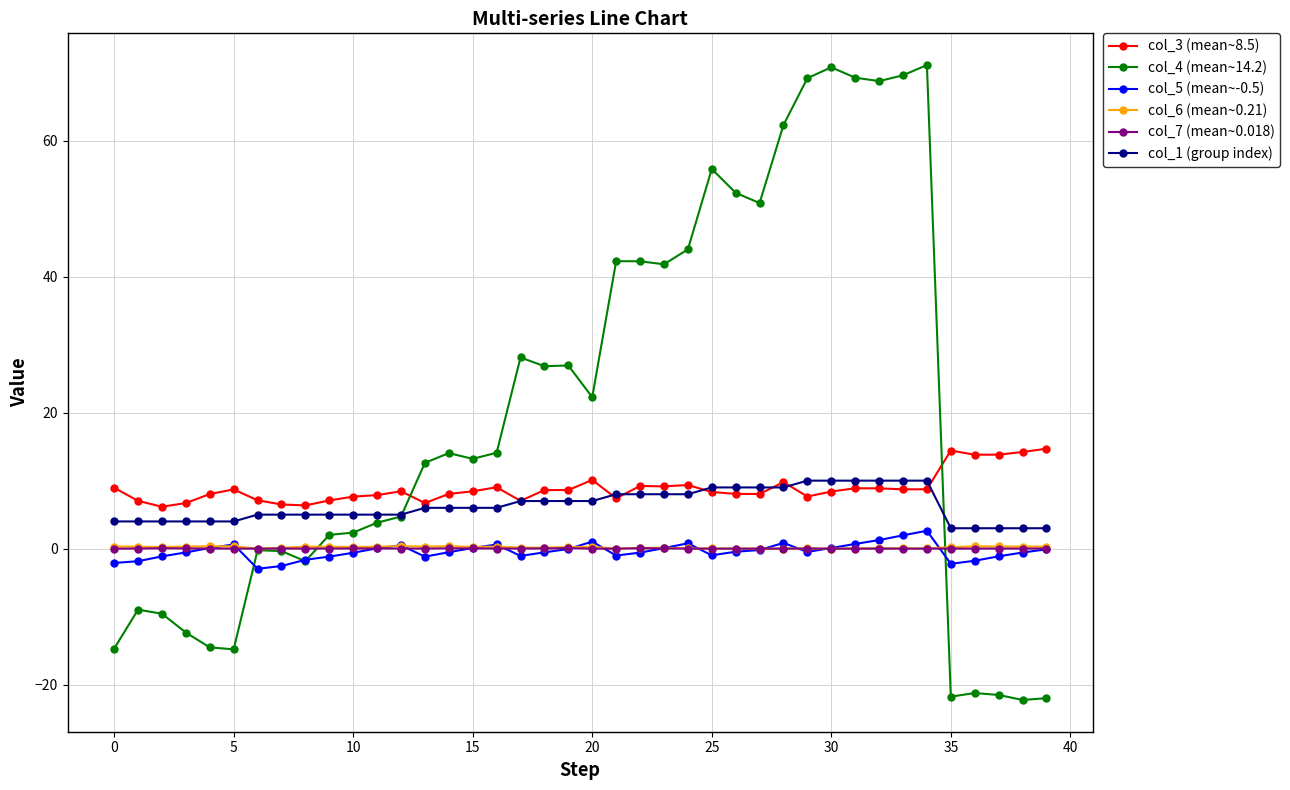

True or false: col_7 (mean~0.018) has more than 0 points higher than both neighbors.

True